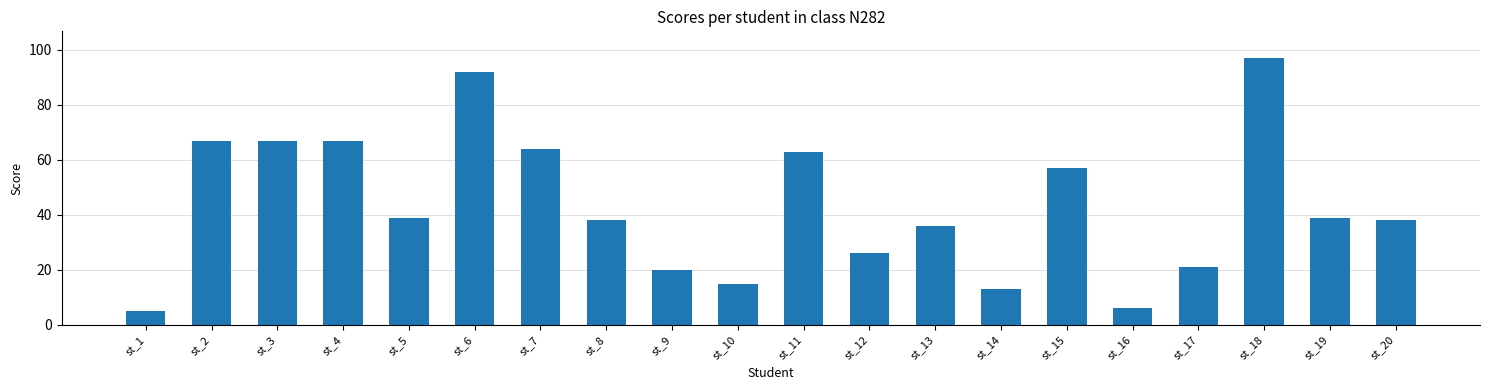

What is the minimum value shown in the chart?

5